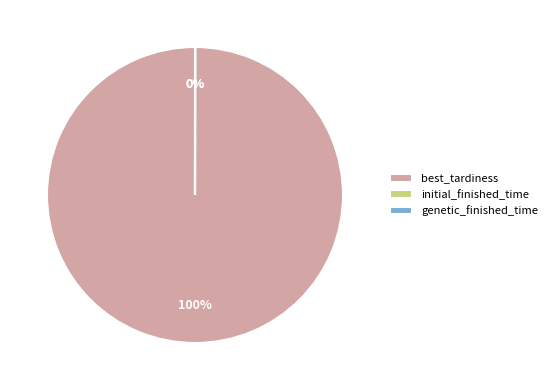

Is there a majority slice in this chart?

Yes